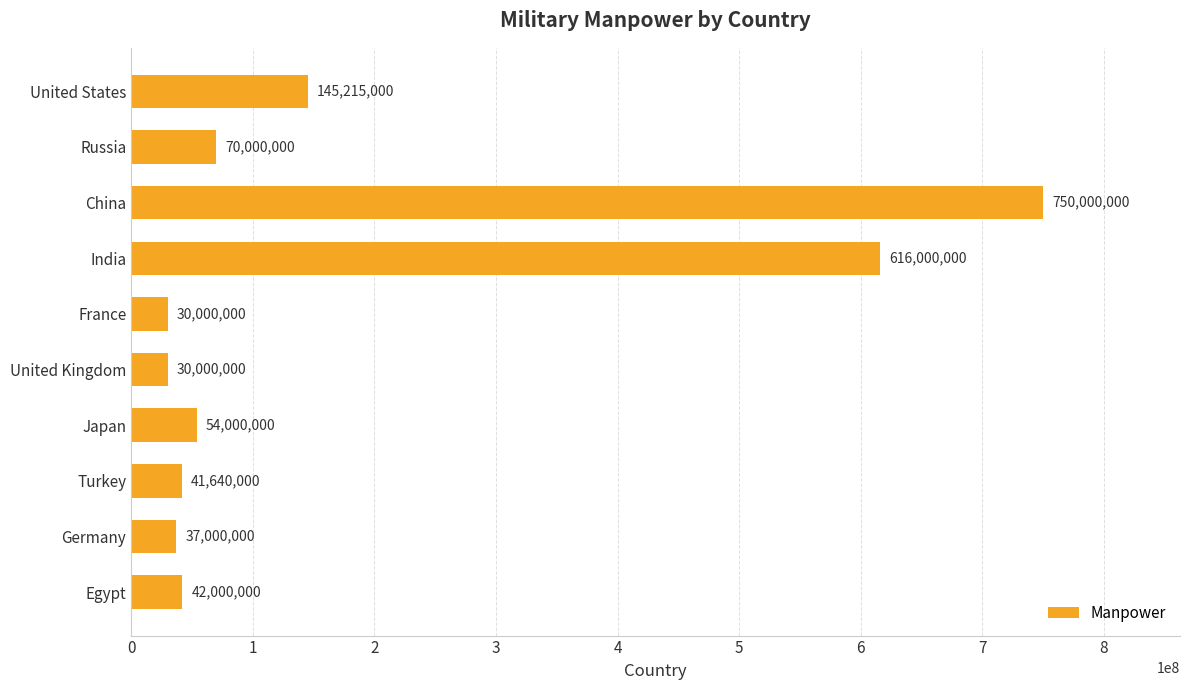

Read the value at Germany.

37000000